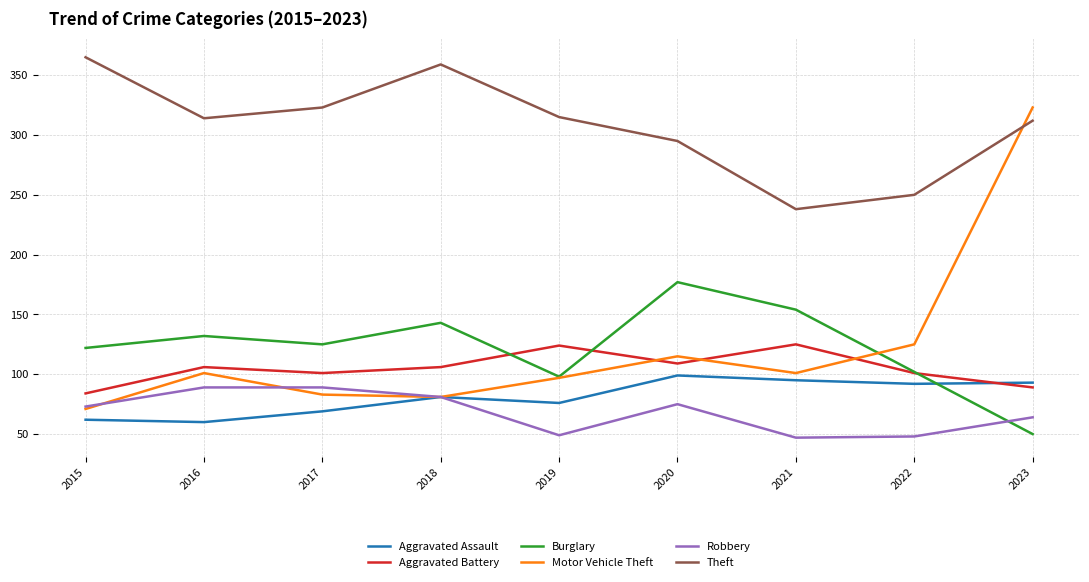

Does the chart have visible grid lines?

Yes